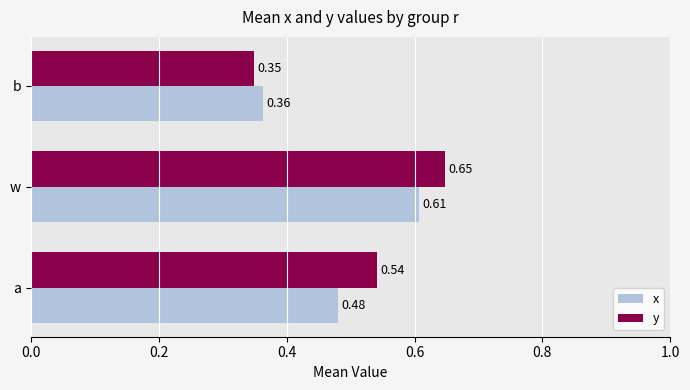

Count the y values in the range 0 to 1.

3